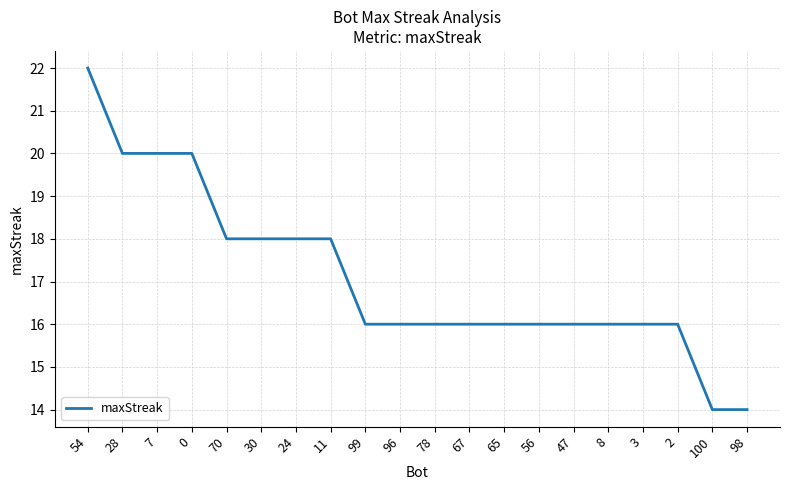

What is the ratio of the value at 56 to the value at 3?

1.0